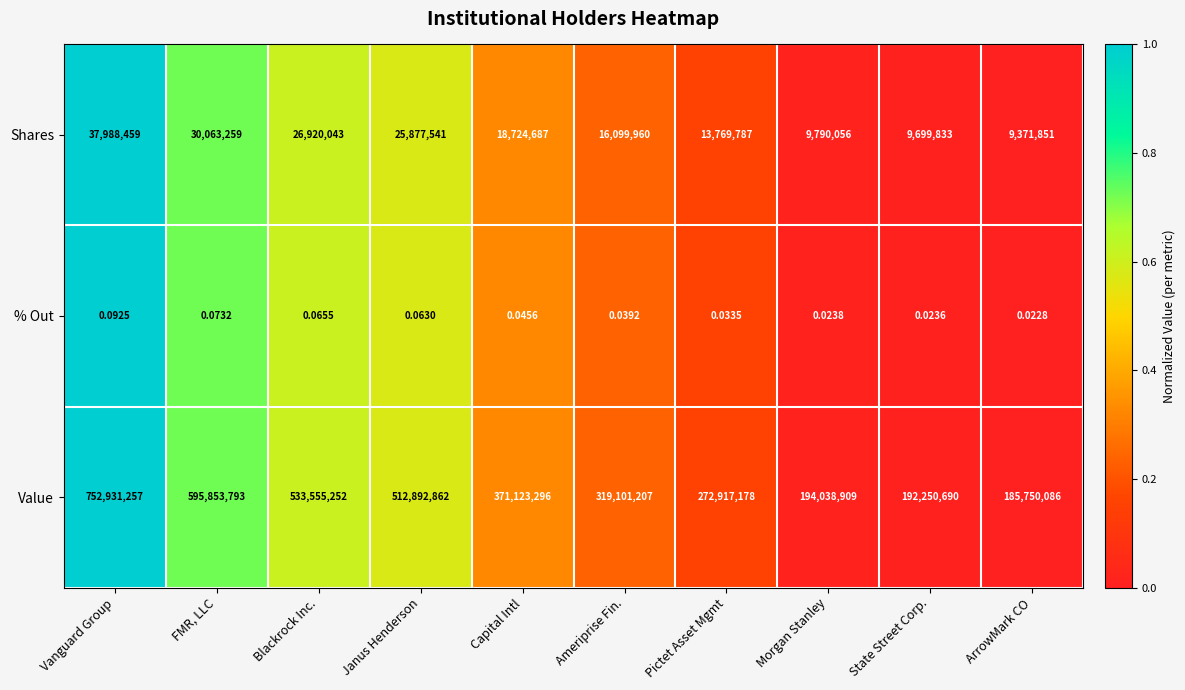

At which category is the sum across all series the highest?

Vanguard Group